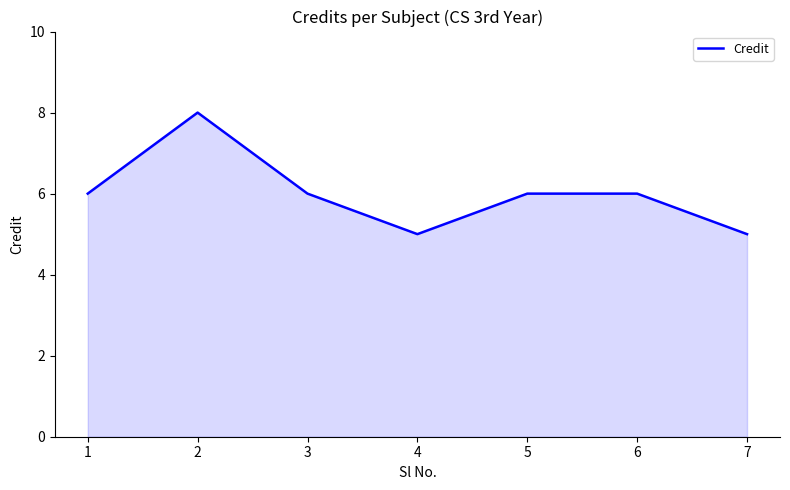

Reading left to right, transcribe all the data shown in this chart.

1=6	2=8	3=6	4=5	5=6	6=6	7=5